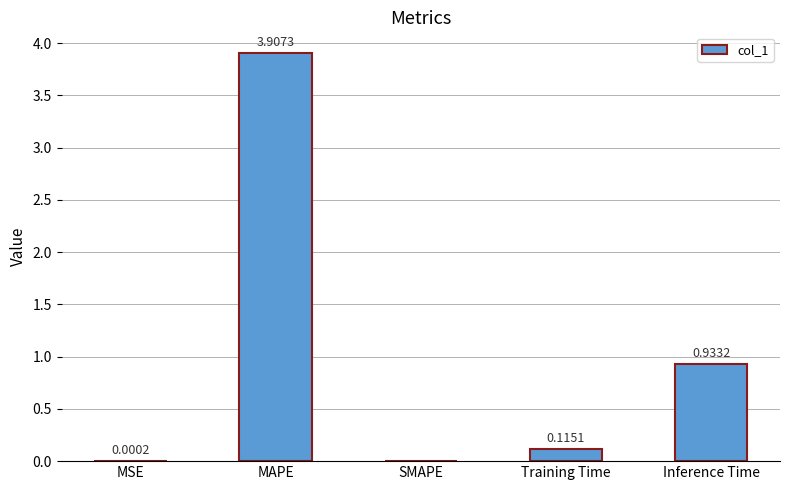

Which has a higher value, Training Time or Inference Time?

Inference Time